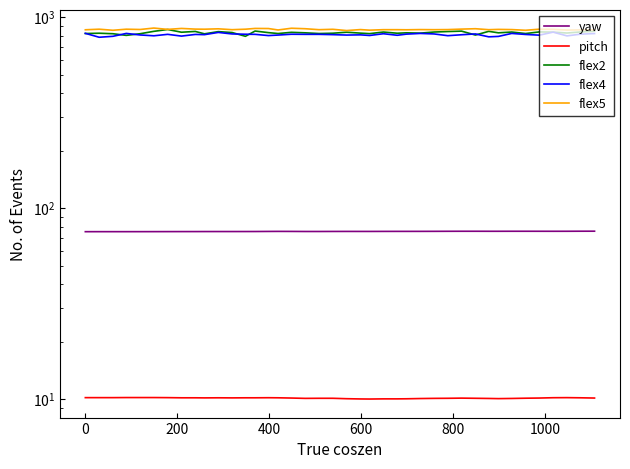

True or false: yaw has more than 1 interior local peaks.

True